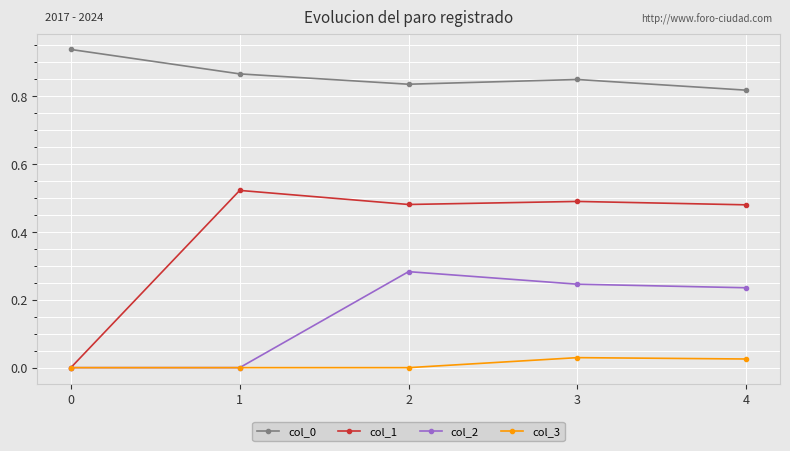

What is the difference between the maximum and second lowest values in the col_0 series?

0.1